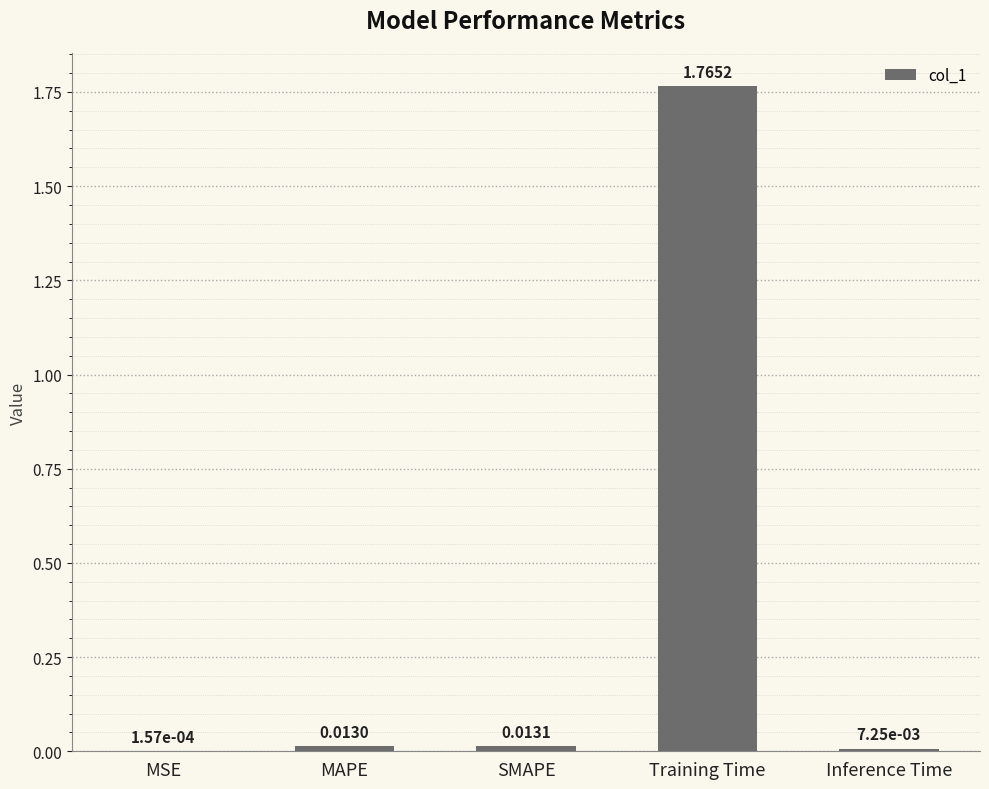

Which has a higher value, SMAPE or MAPE?

SMAPE